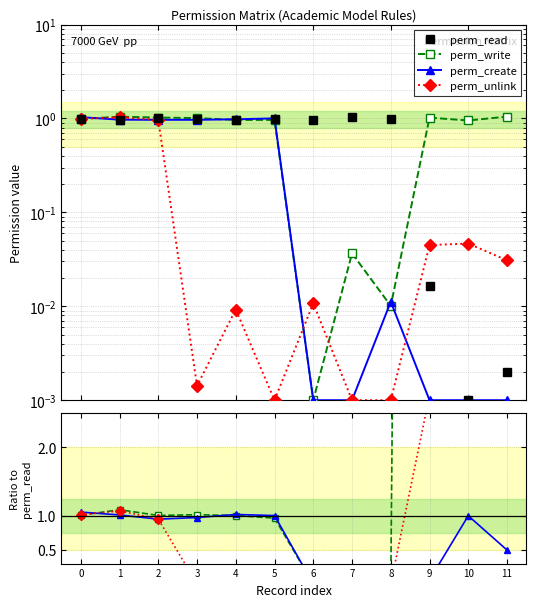

How many lines are shown in the chart?

4